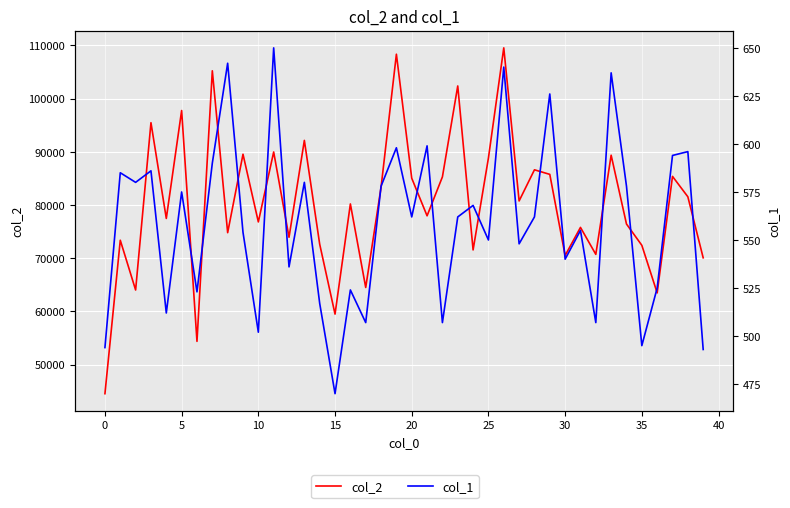

Which category has the highest value in the col_1 series?

11